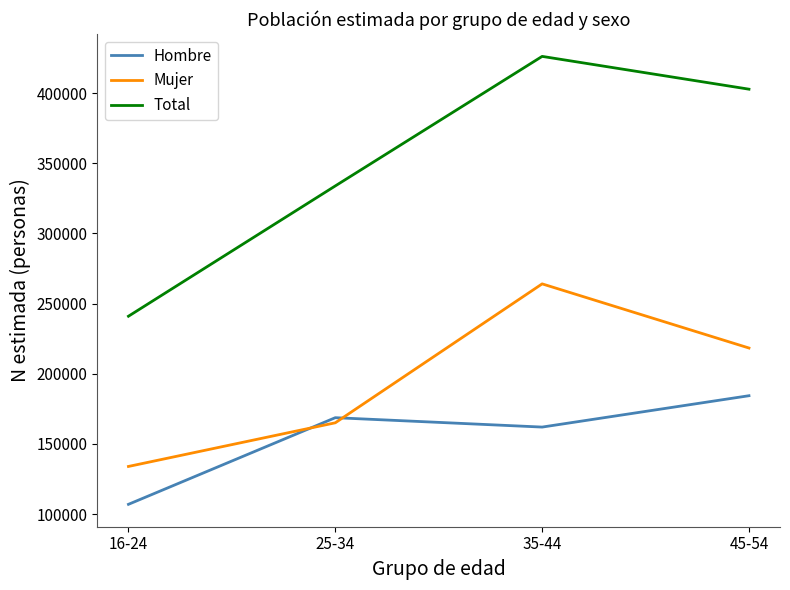

What are all the series names shown in the legend?

Hombre, Mujer, Total